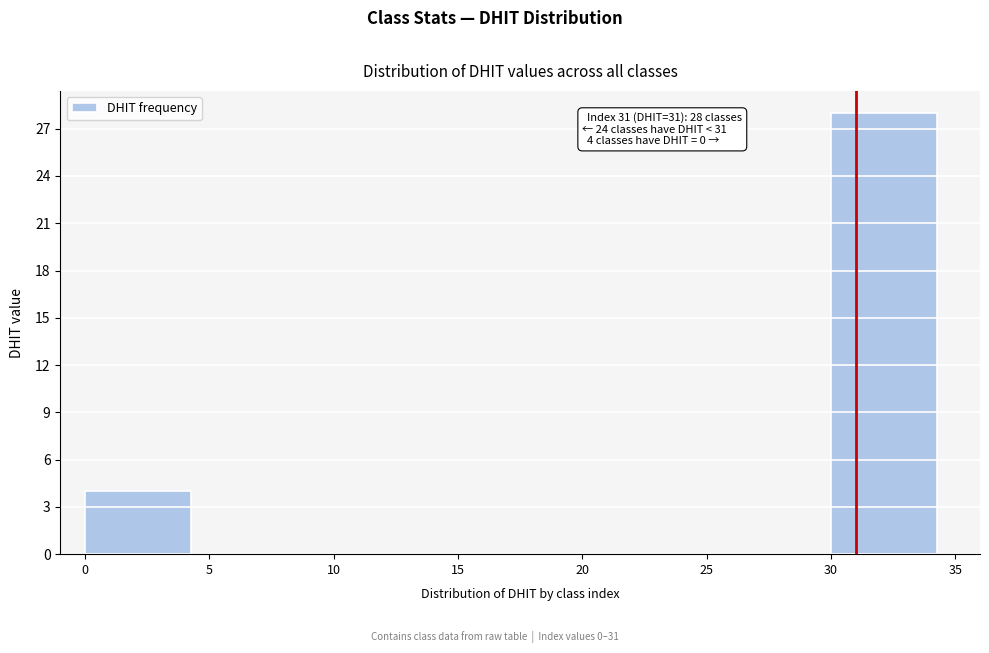

Which range on the x-axis has the tallest bar?

30 to 35